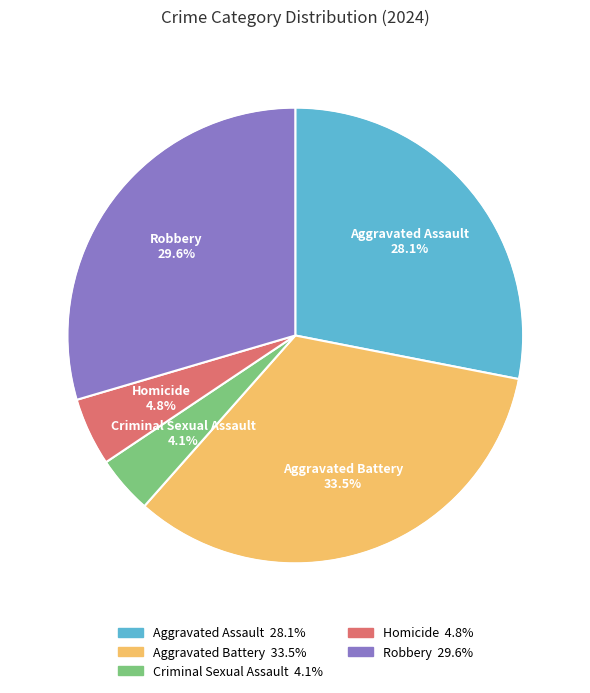

How many segments does this pie chart have?

5